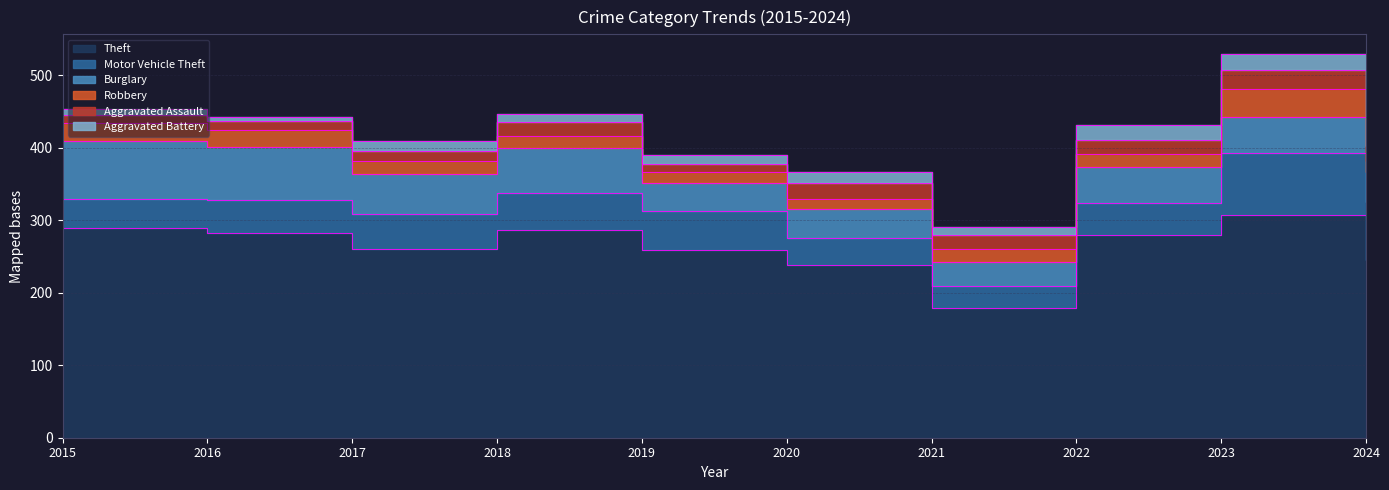

What is the value of the Aggravated Battery point at the 6th from the left?

14